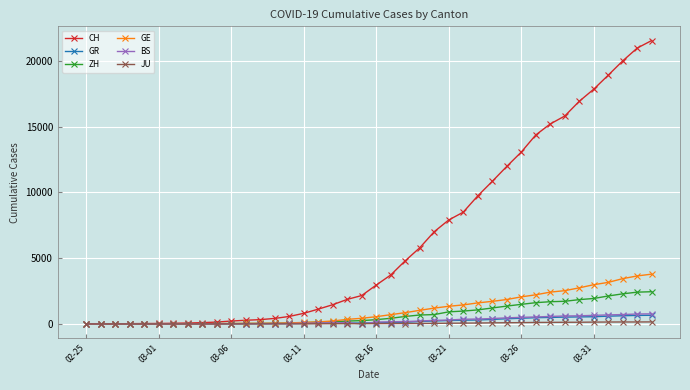

Which series has the largest total across all categories?

CH